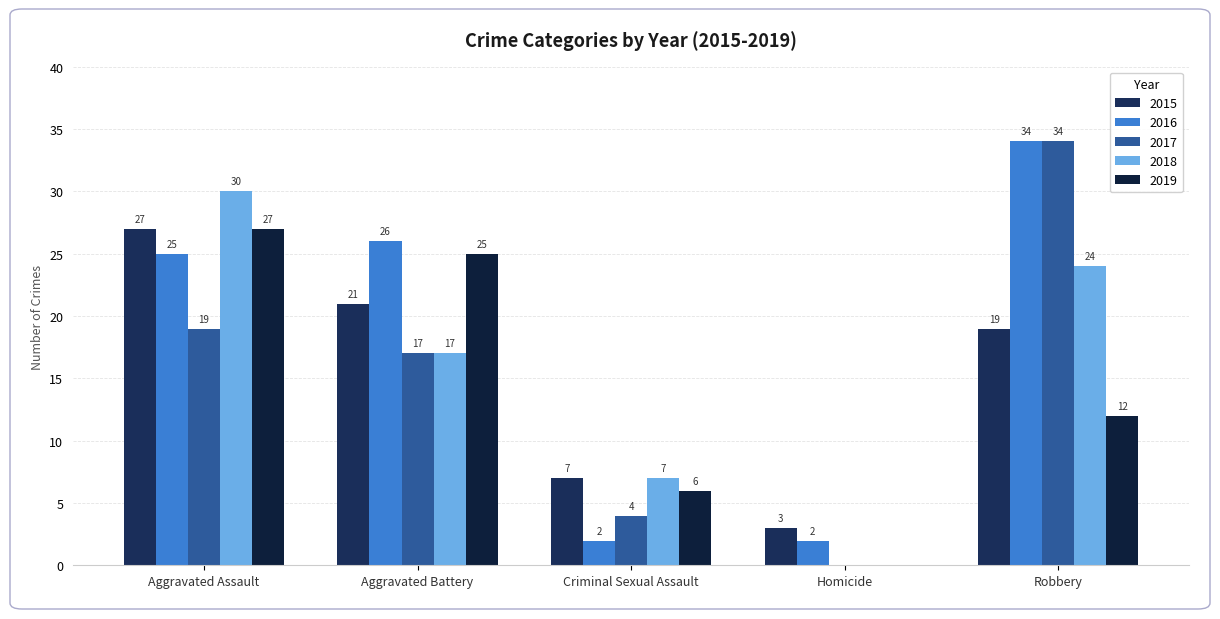

Does the chart contain stacked bars?

No